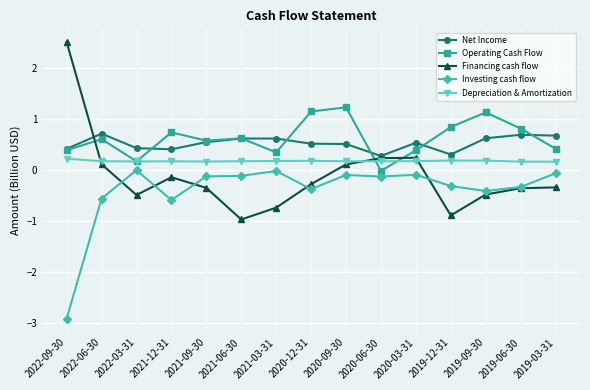

What is the difference between the maximum and minimum values in the Net Income series?

0.4